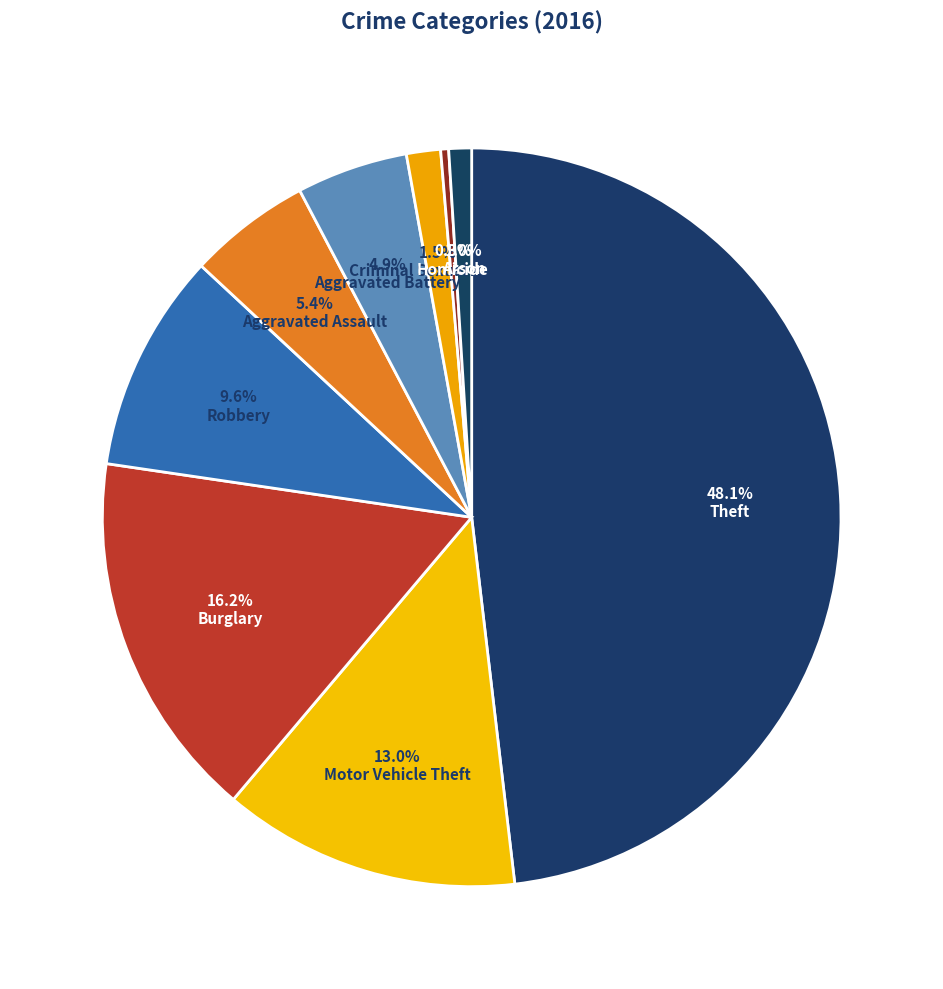

Which slice is the largest?

Theft